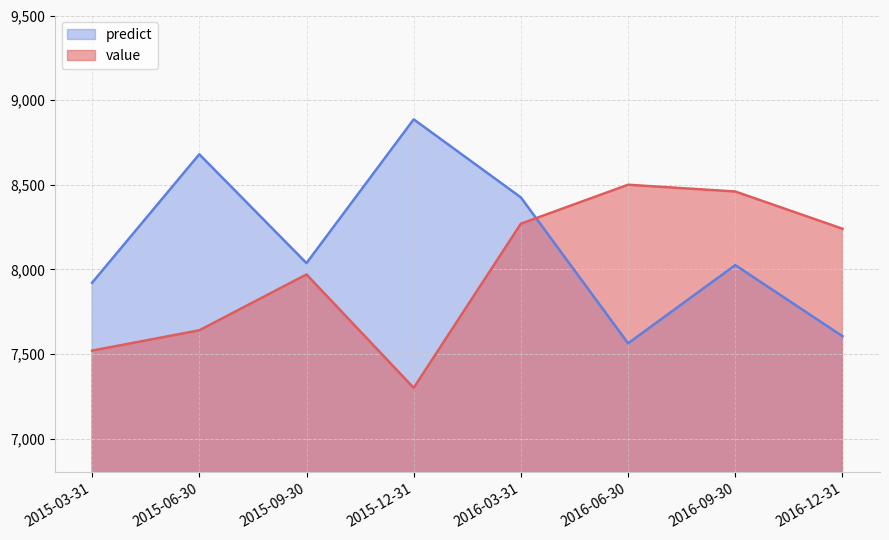

Between 2016-06-30 and 2016-09-30, which series saw the biggest shift?

predict